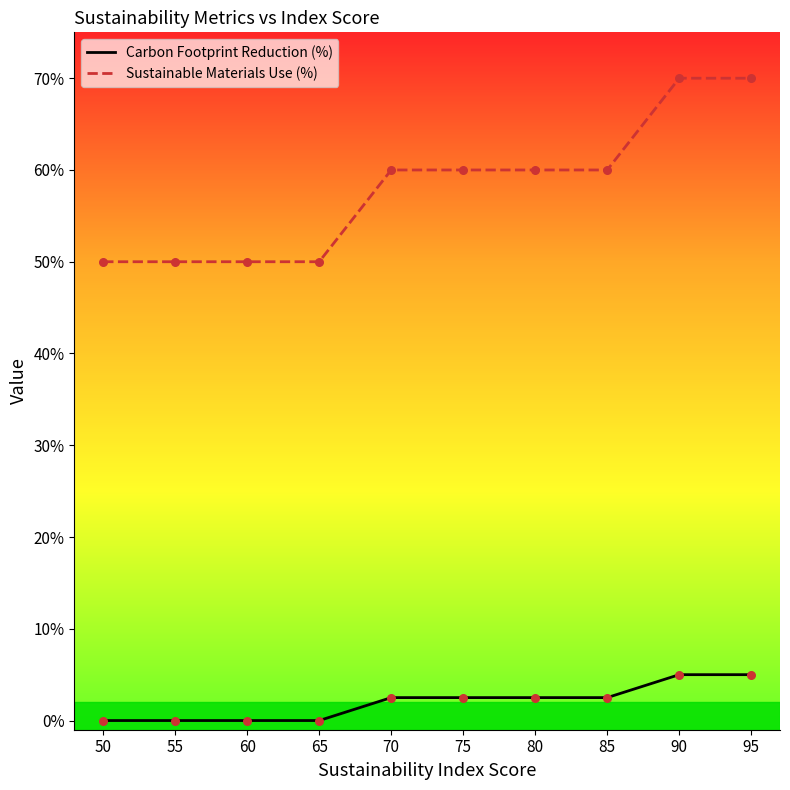

At how many categories does at least one series exceed 0?

10